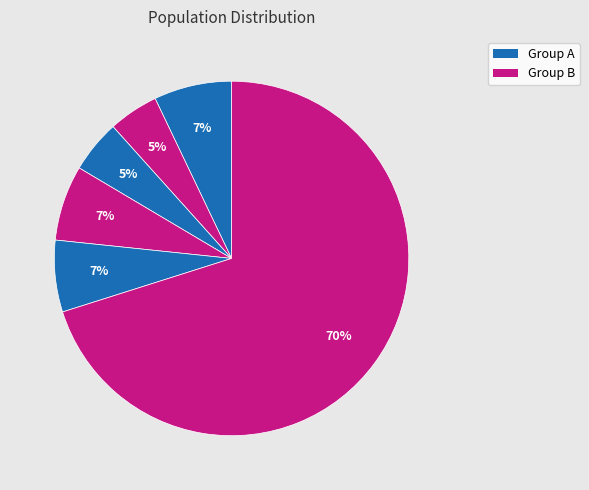

Count the number of slices in the pie.

6